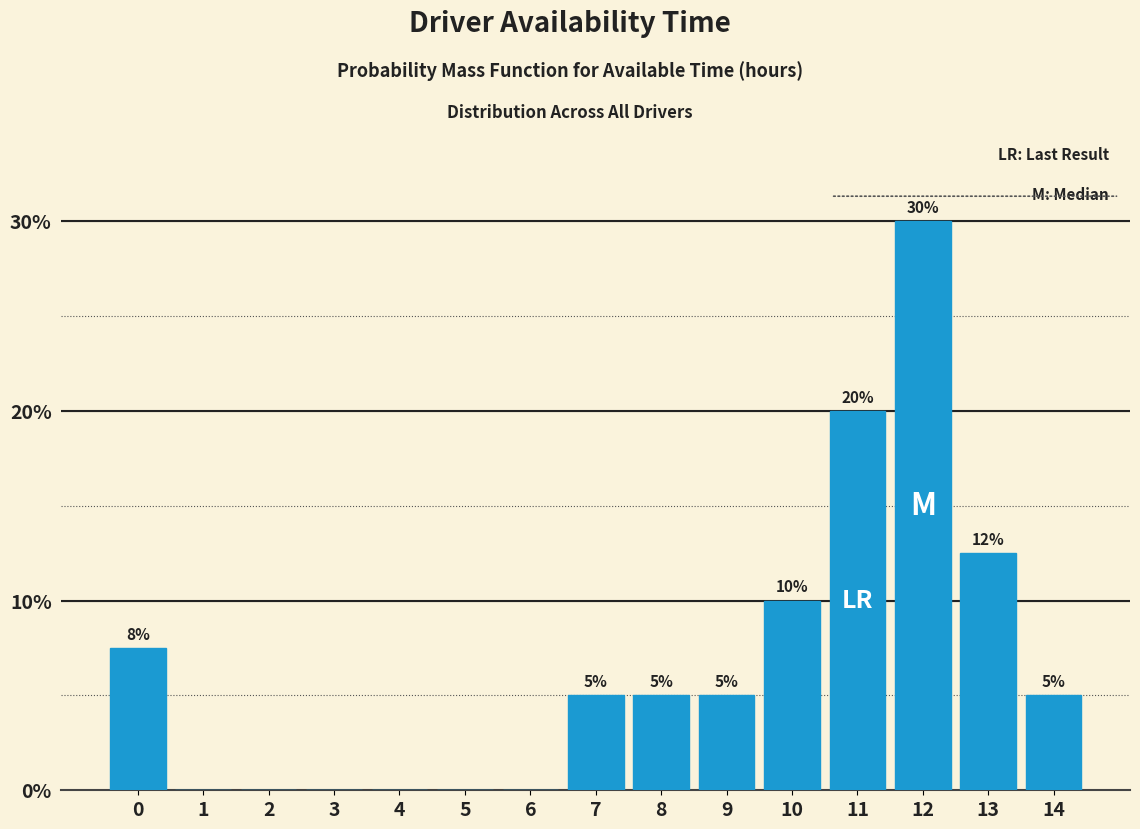

At which category does the chart reach its peak across all series?

12